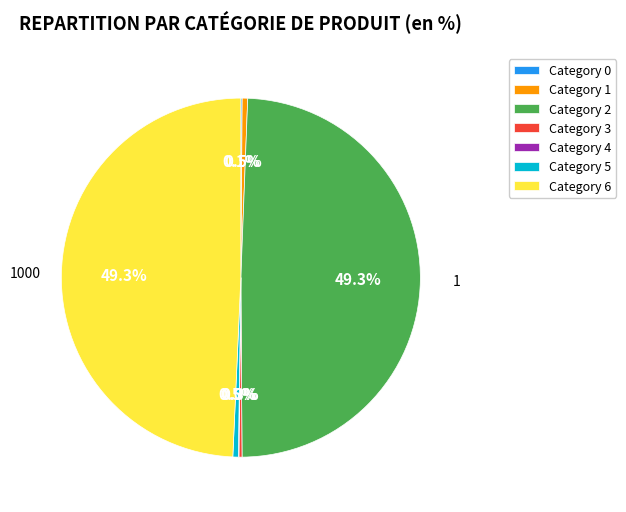

What portion of the pie excludes Category 2?

50.7%